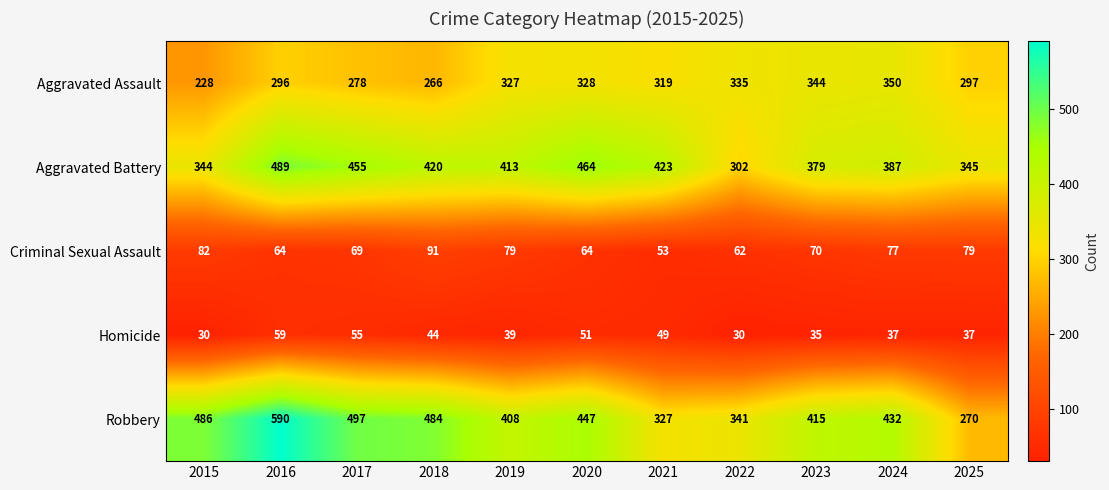

At 2024, list the series in order from smallest to largest.

Homicide, Criminal Sexual Assault, Aggravated Assault, Aggravated Battery, Robbery